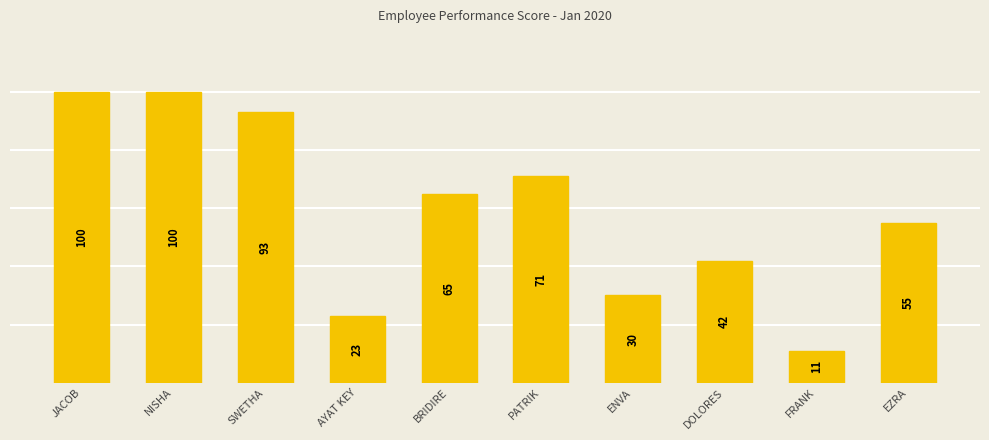

Approximately how many times larger is the value at AYAT KEY compared to ENVA?

0.8